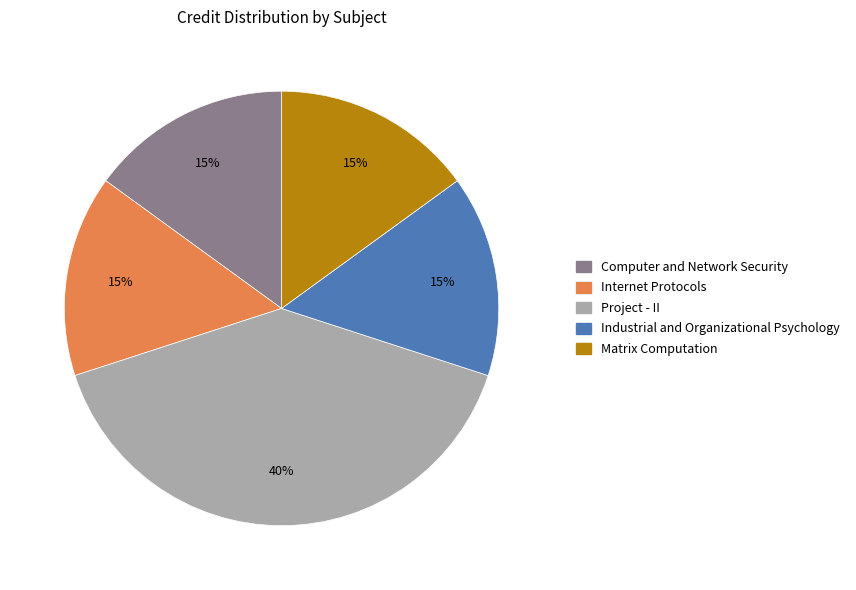

Which category has the biggest portion of the pie?

Project - II